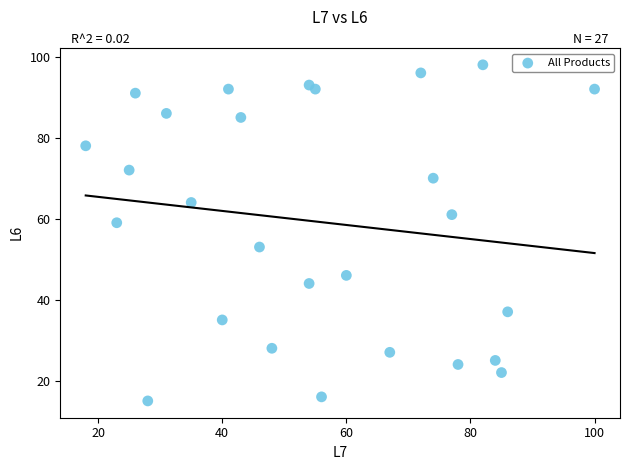

What is the range of Y values (max minus min)?

83